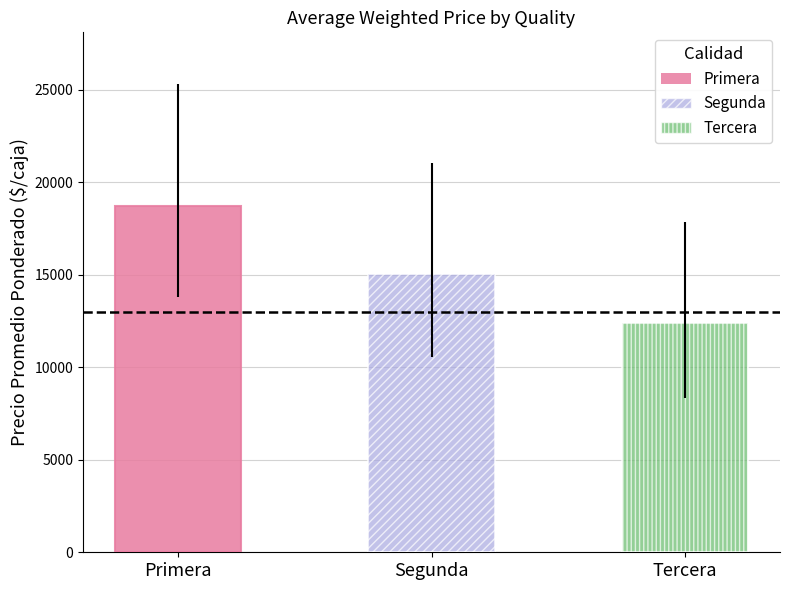

Is the value of Tercera at 5 greater than the value of Primera at 10?

Yes